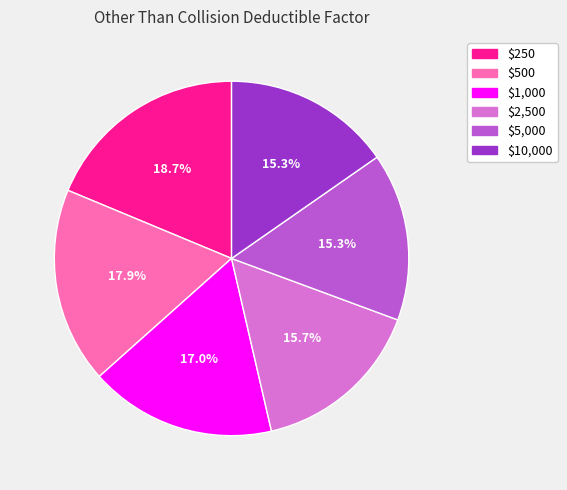

Count the number of slices in the pie.

6